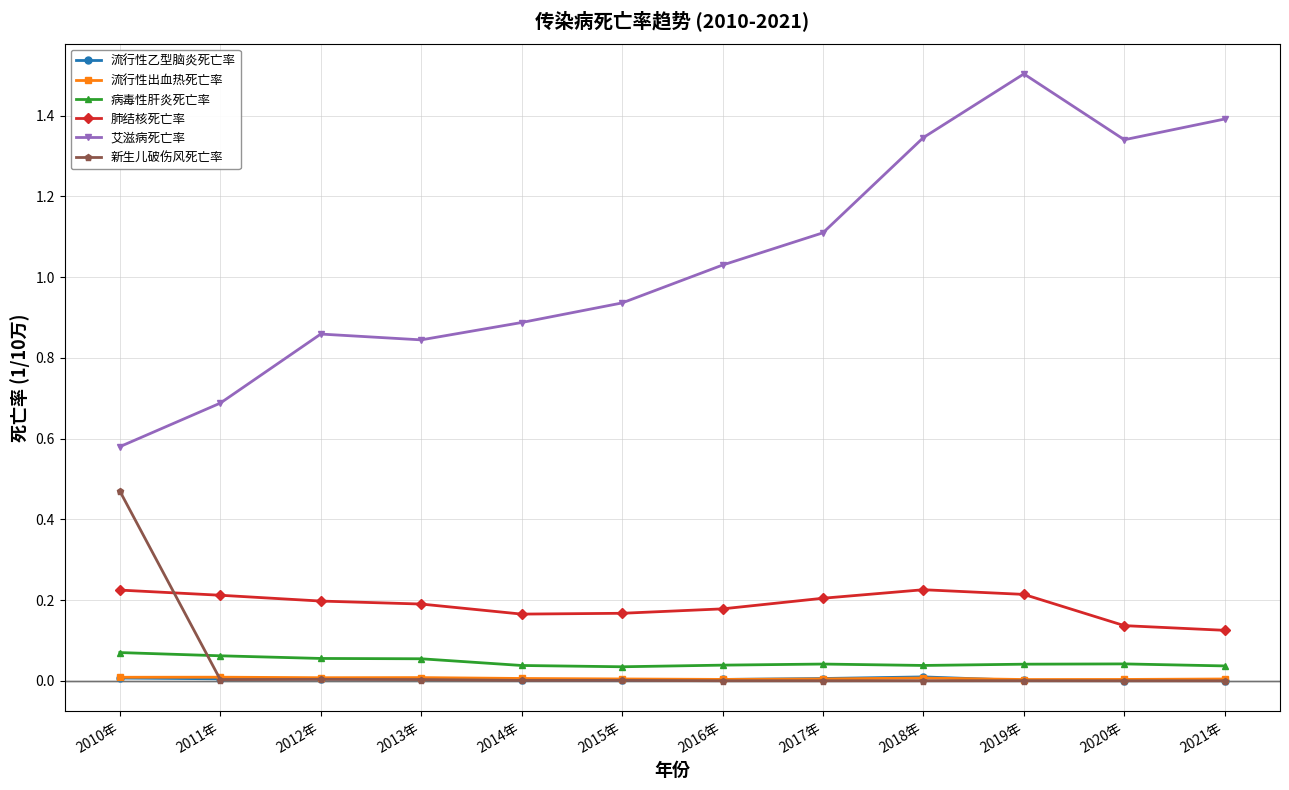

At which label is 艾滋病死亡率 closest to 1?

2016年